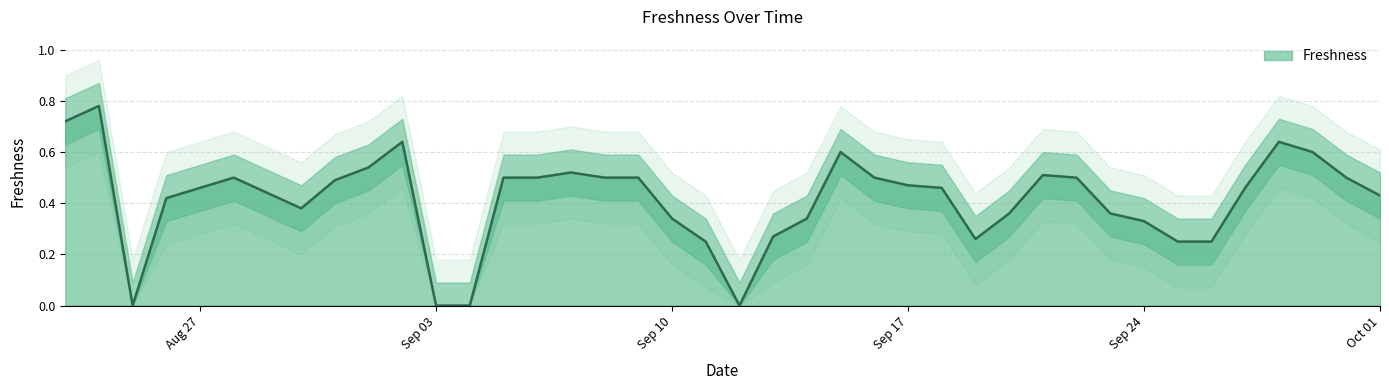

What is the label of the 30th point from the right?

2018-09-02